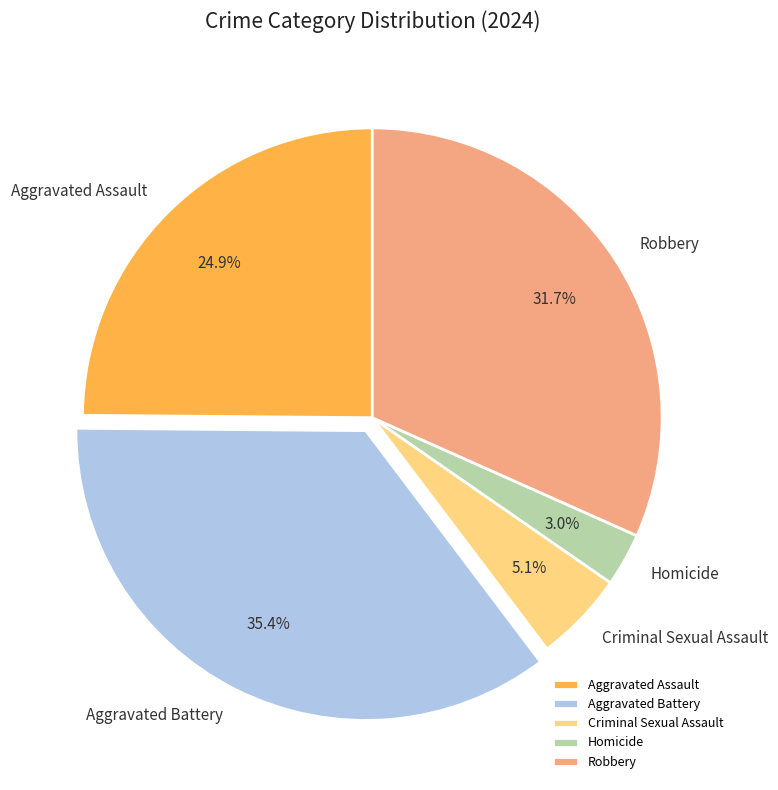

Approximately how many times larger is the value at Robbery compared to Aggravated Battery?

0.9